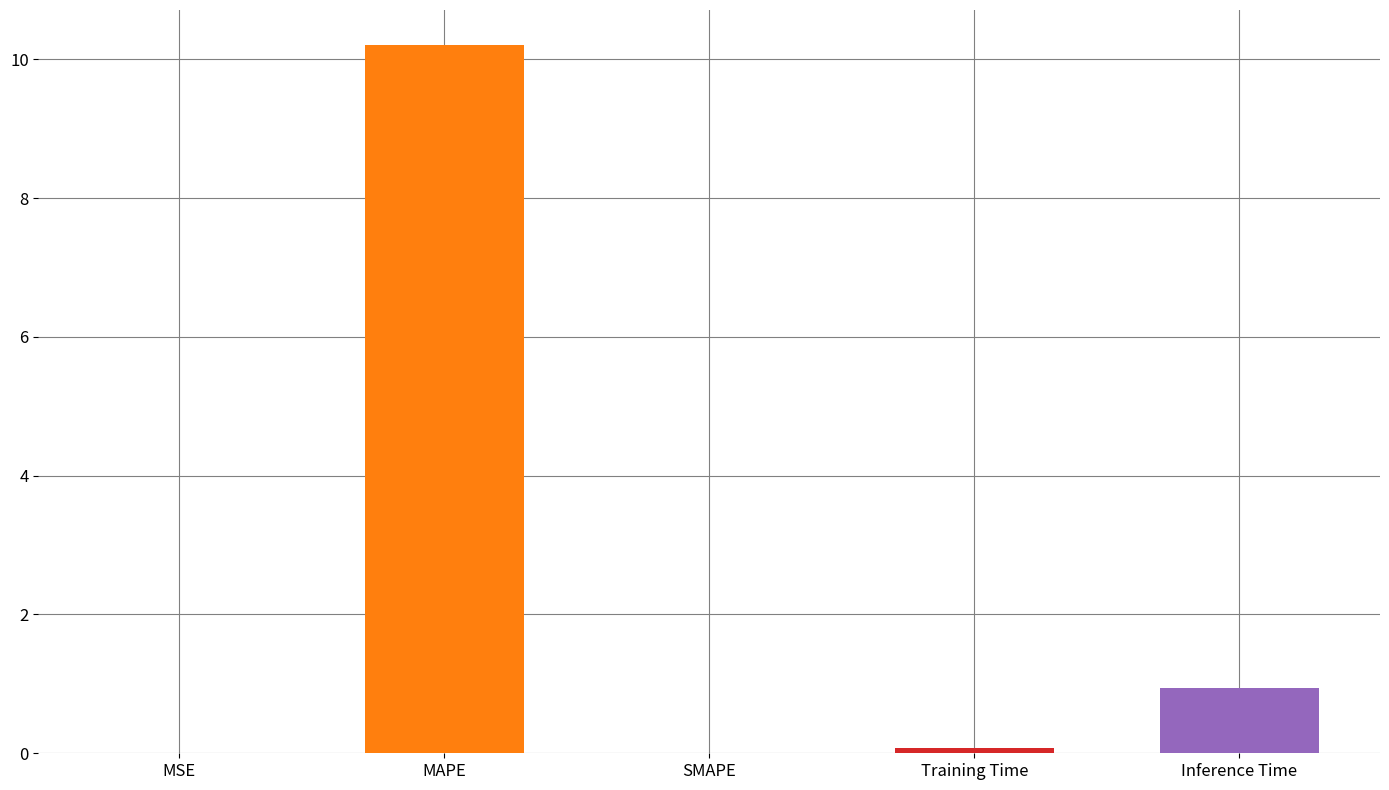

Which has a higher value, Training Time or MAPE?

MAPE